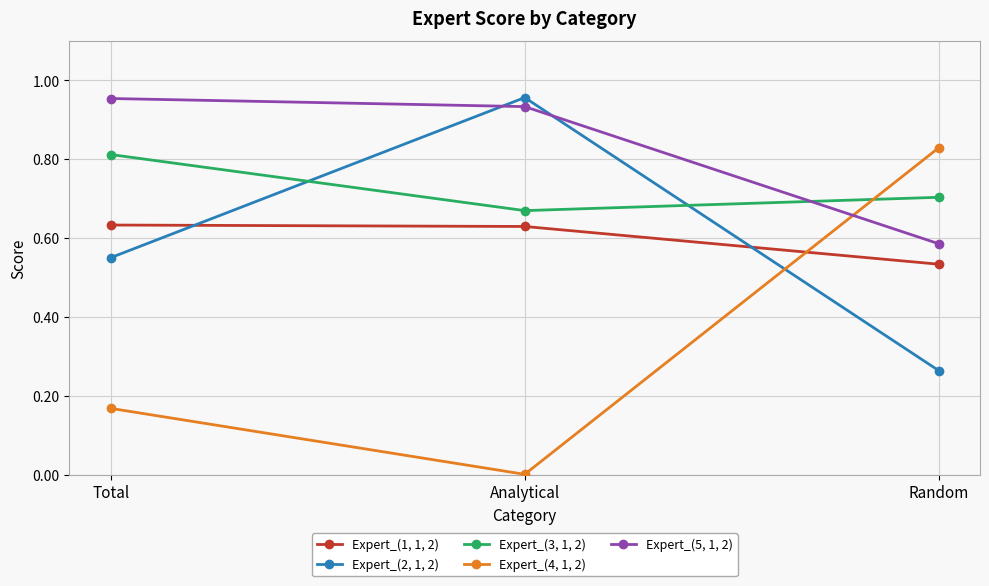

Which category has the lowest value in the Expert_(2, 1, 2) series?

Random